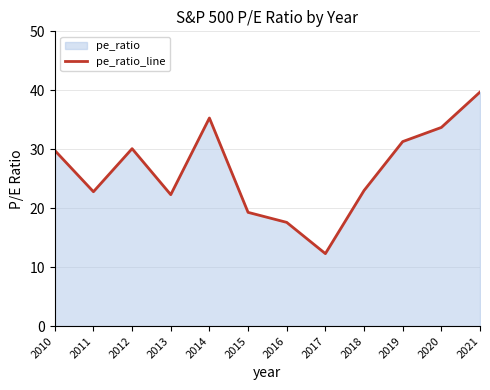

True or false: the data has more than 0 interior local peaks.

True